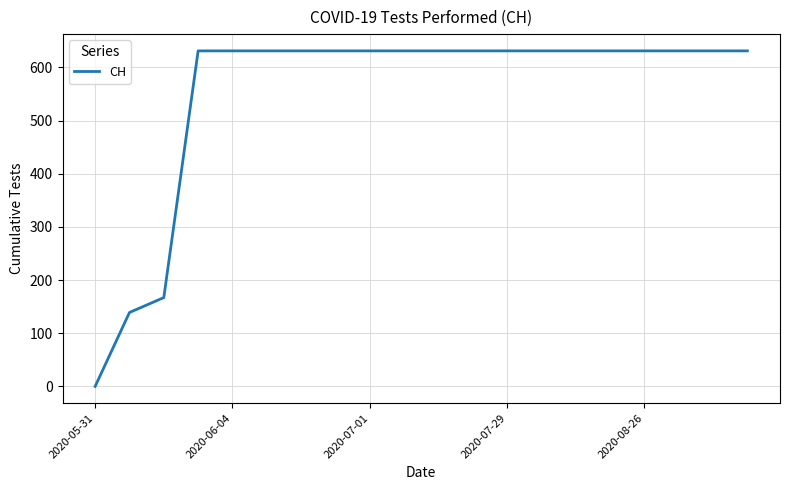

What is the greatest value displayed?

631